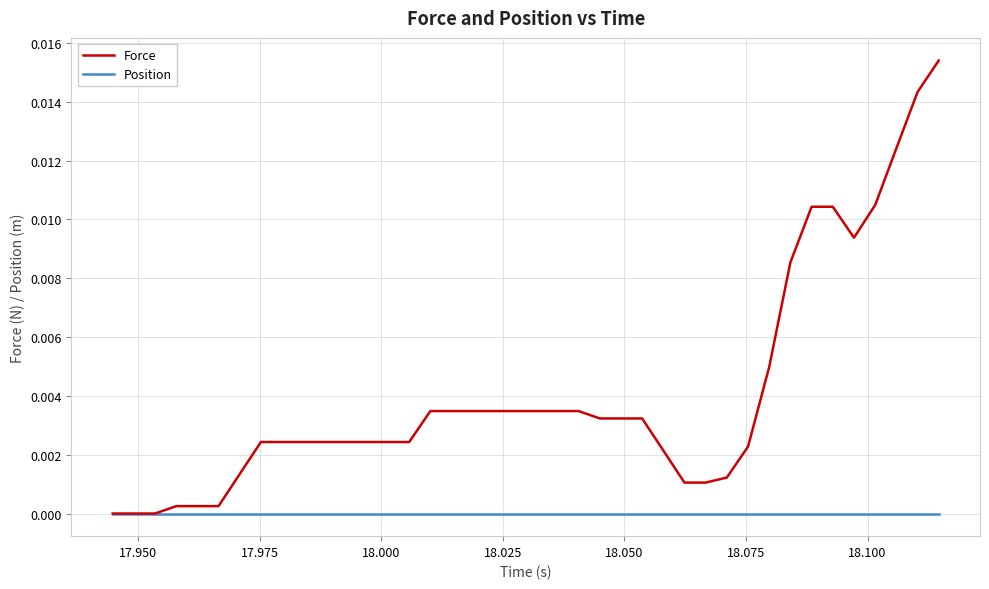

Which series has the largest total across all categories?

Force